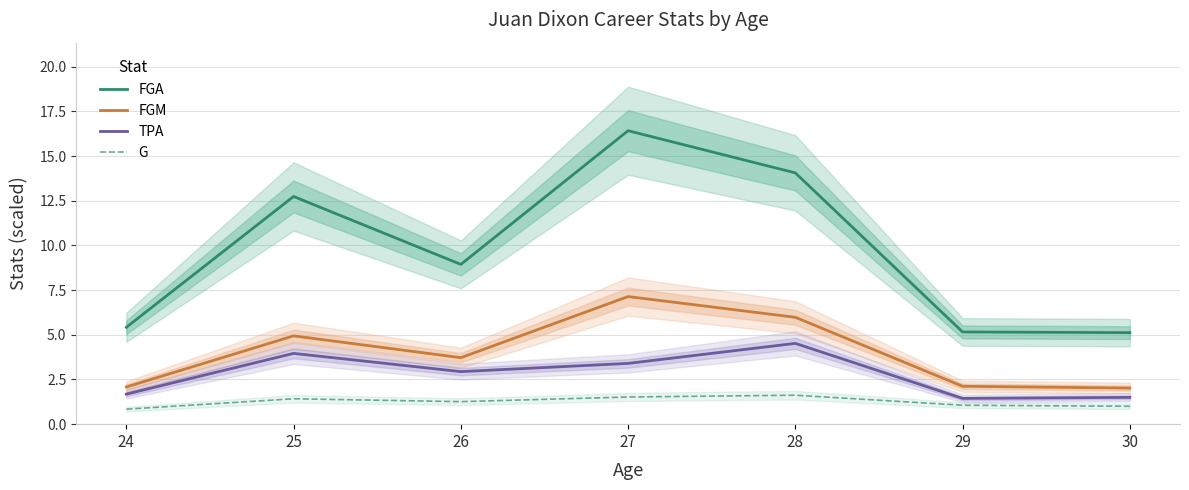

Which series has the largest total across all categories?

FGA